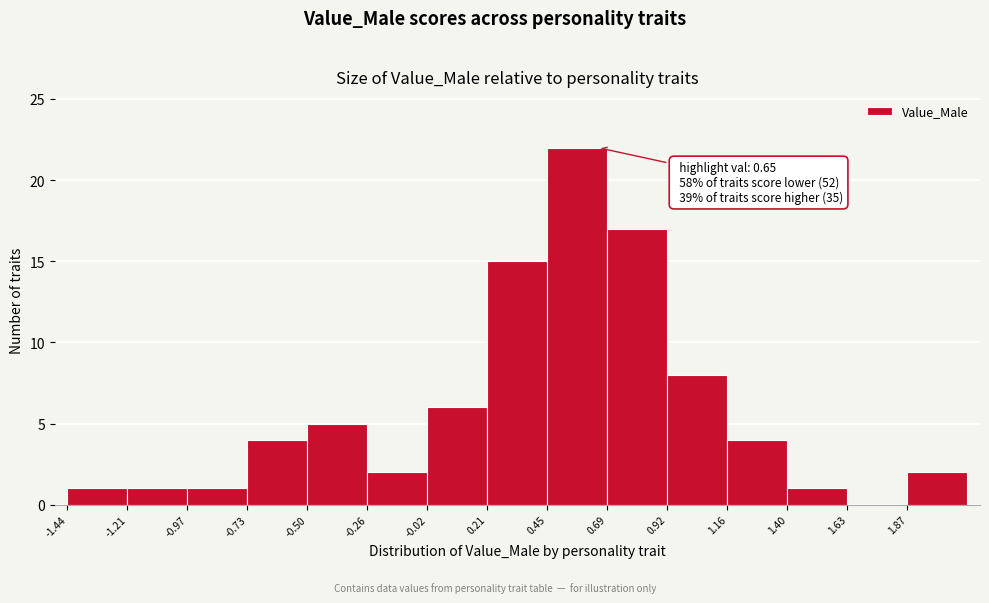

Over which range of the x-axis is the bar tallest?

0.45 to 0.70